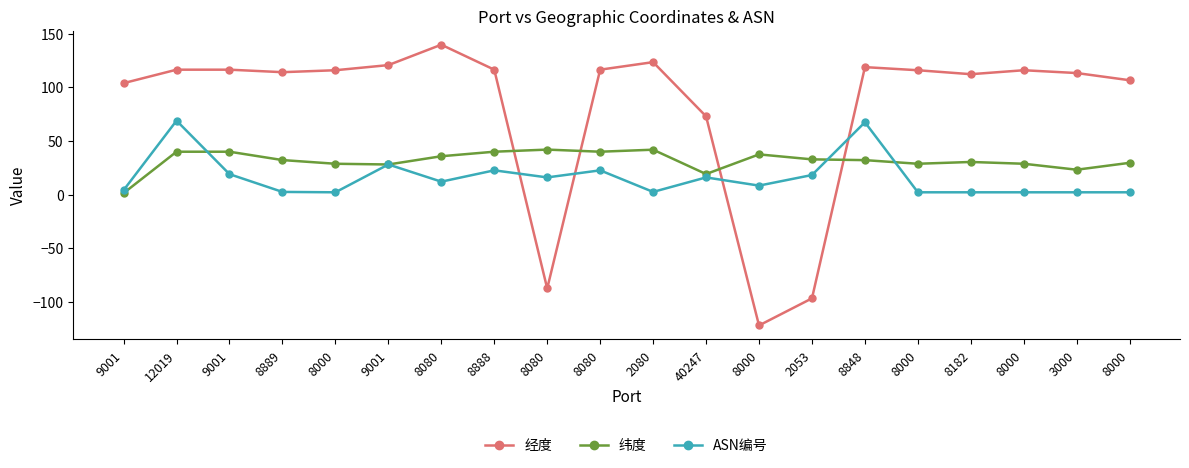

What is the difference between the 纬度 values at 8000 and 2053?

4.1